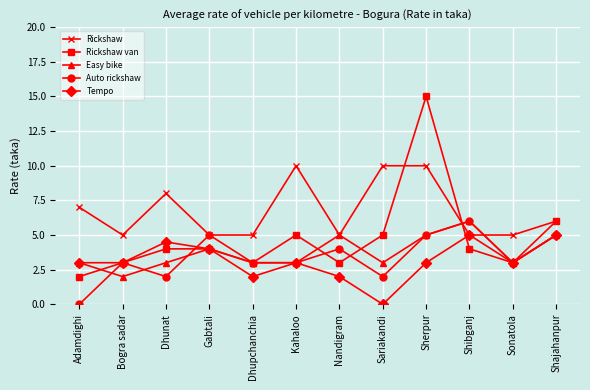

What is the approximate value of Rickshaw van at Shibganj?

4.0